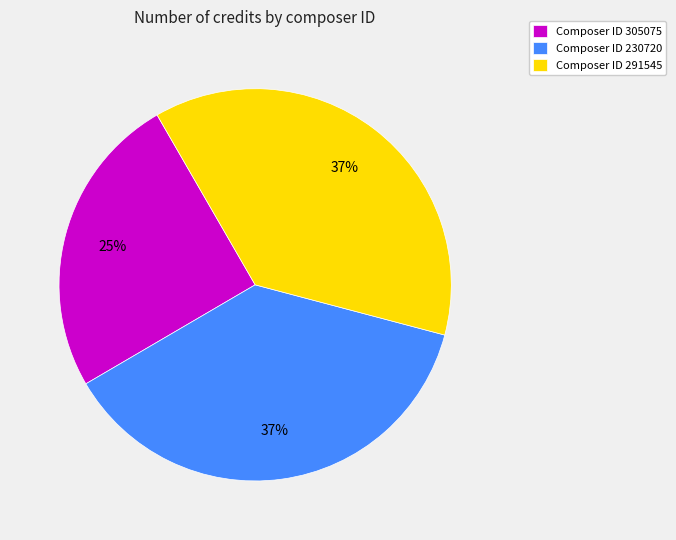

To the nearest percent, what is the average slice percentage?

33%